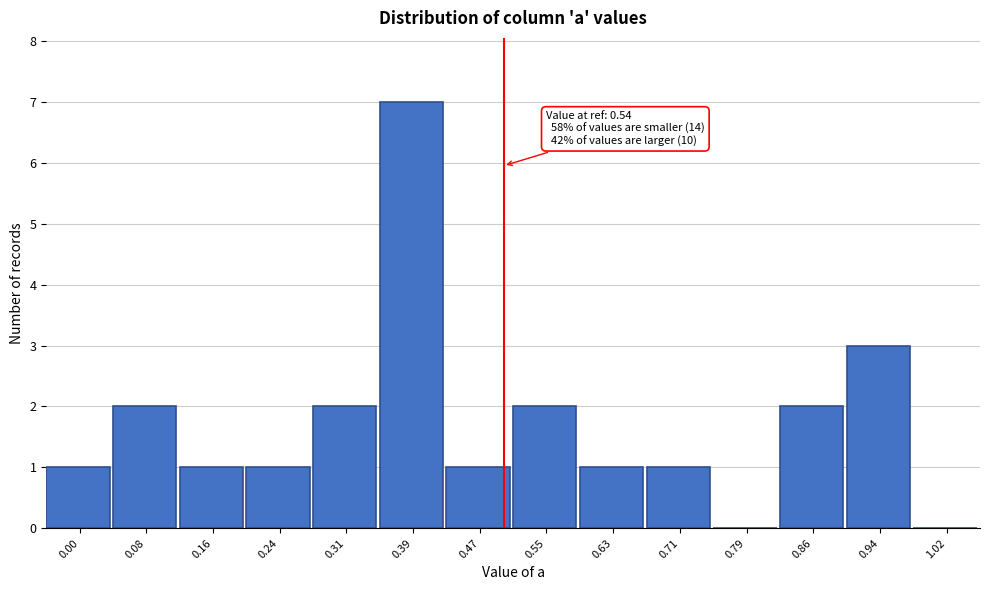

Reading right to left, what are all the values shown in this chart?

1.02=0	0.94=3	0.86=2	0.79=0	0.71=1	0.63=1	0.55=2	0.47=1	0.39=7	0.31=2	0.24=1	0.16=1	0.08=2	0.00=1